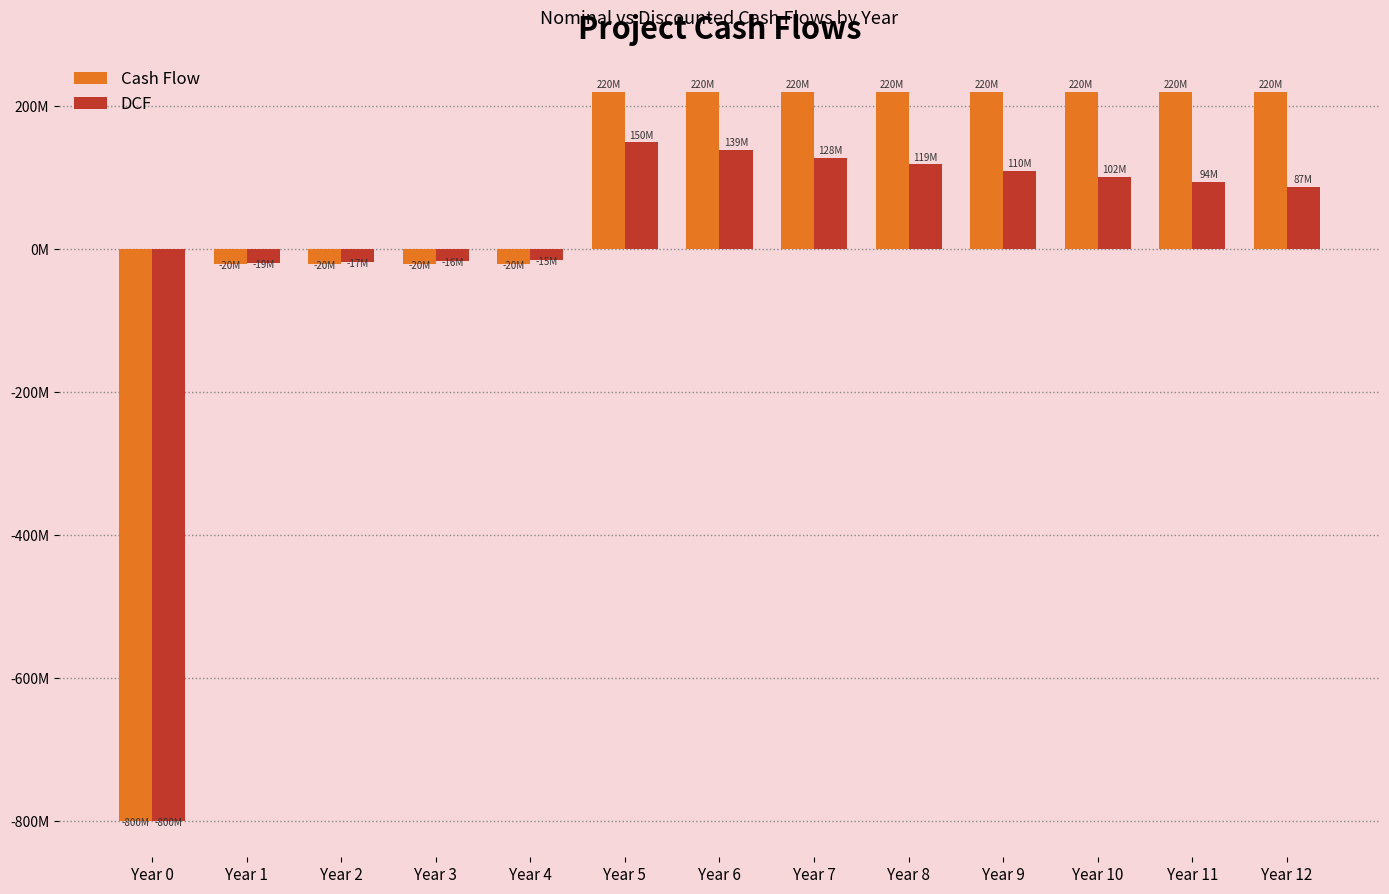

What is the difference between the maximum and minimum values in the DCF series?

949728303.4